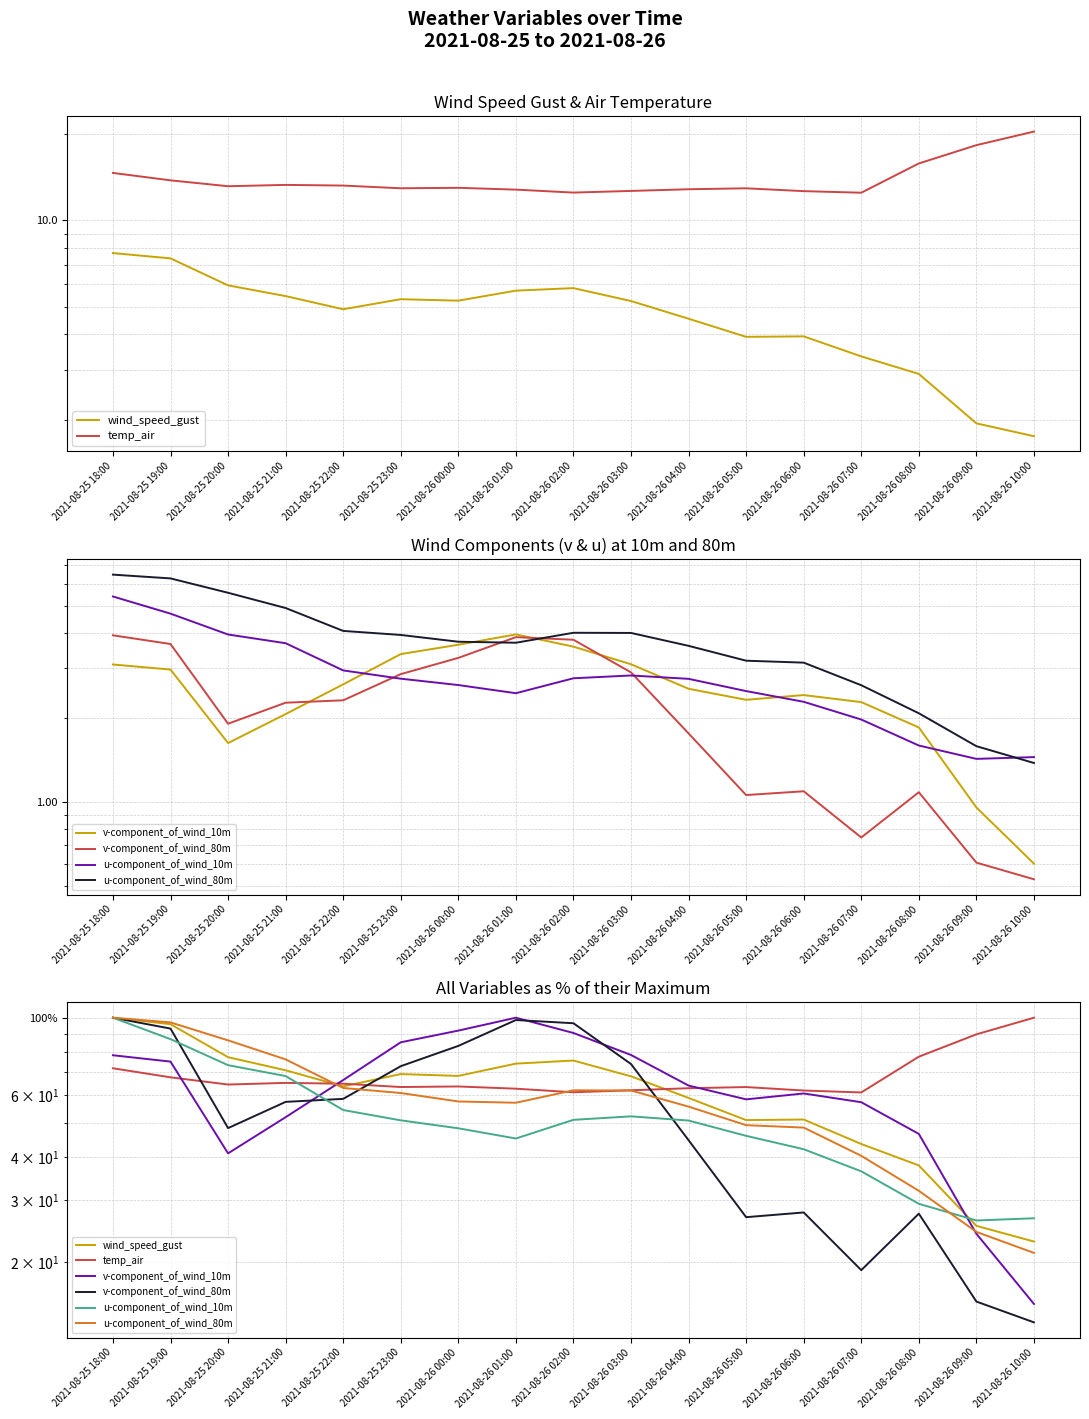

Where is v-component_of_wind_10m nearest to the value 57?

2021-08-26 07:00